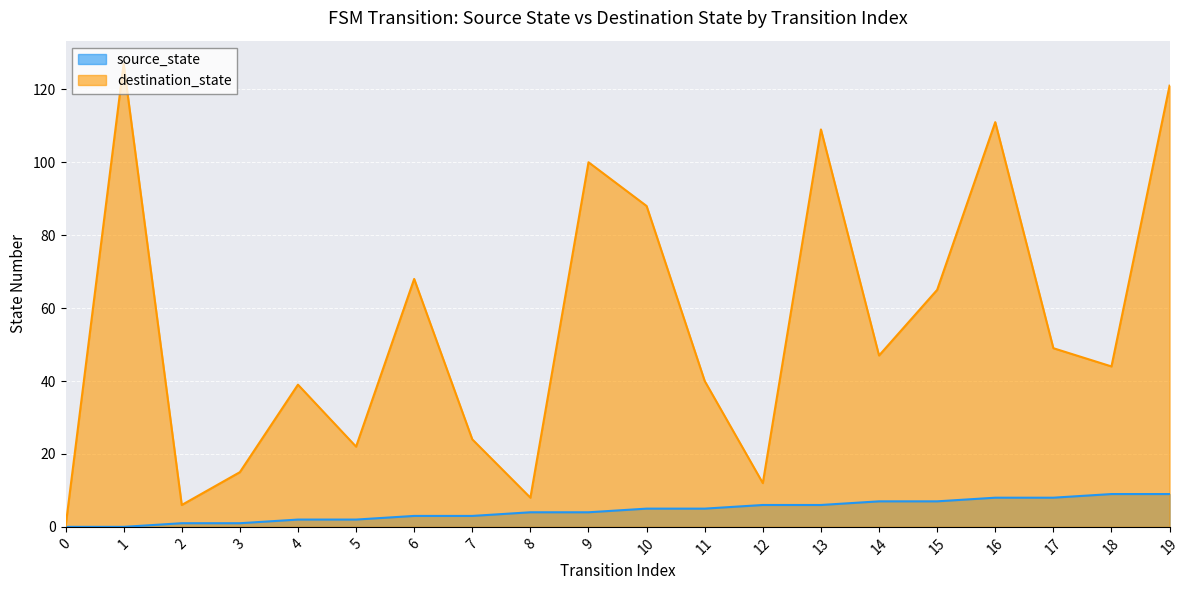

The value of destination_state at 19 is 85. True or false?

False